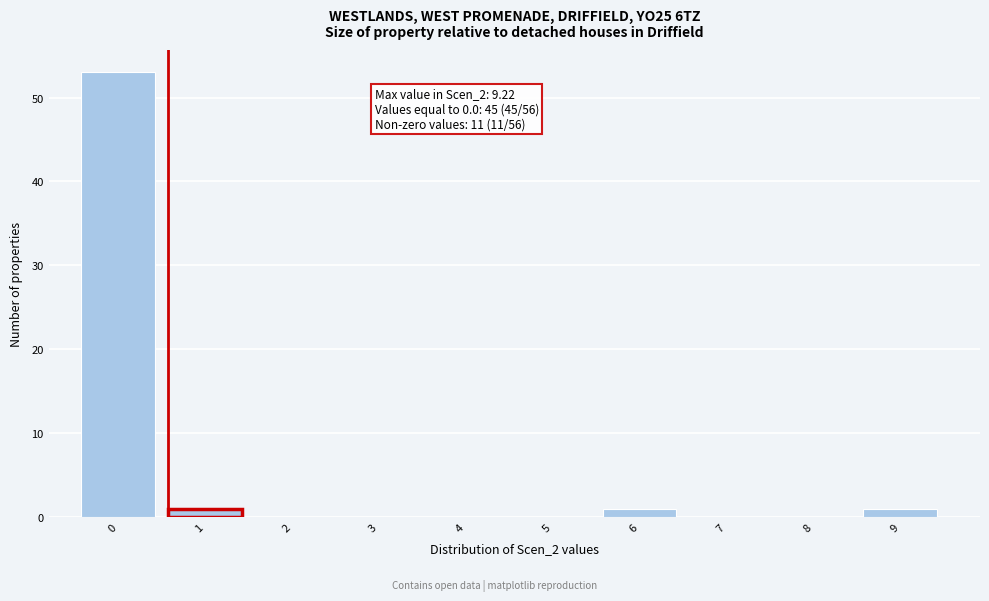

Reading right to left, extract all data points from this chart.

9=1	8=0	7=0	6=1	5=0	4=0	3=0	2=0	1=1	0=53